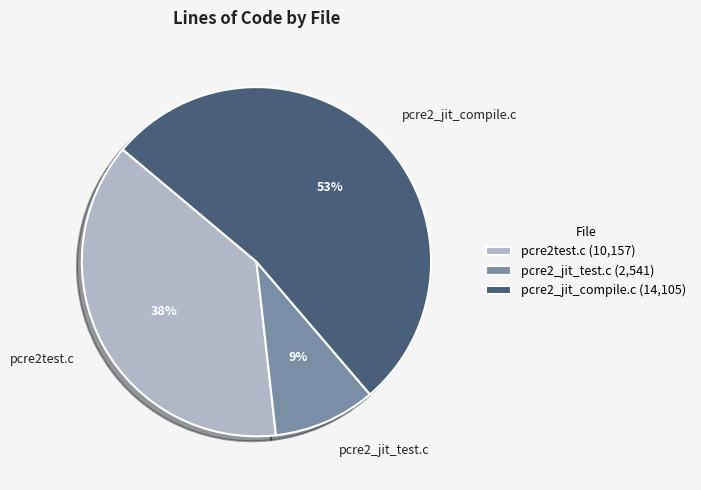

Does any single category account for the majority?

Yes